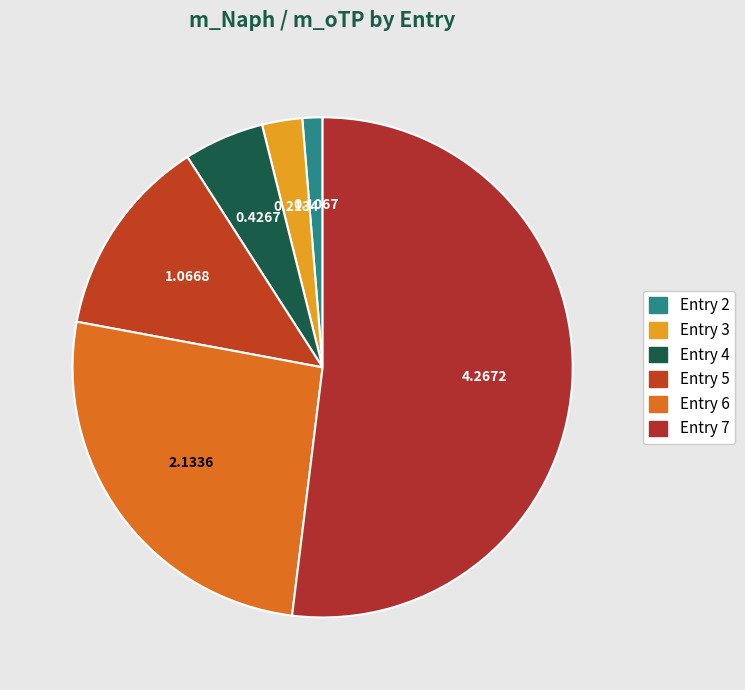

The Entry 4 slice represents 5% of the pie. True or false?

True